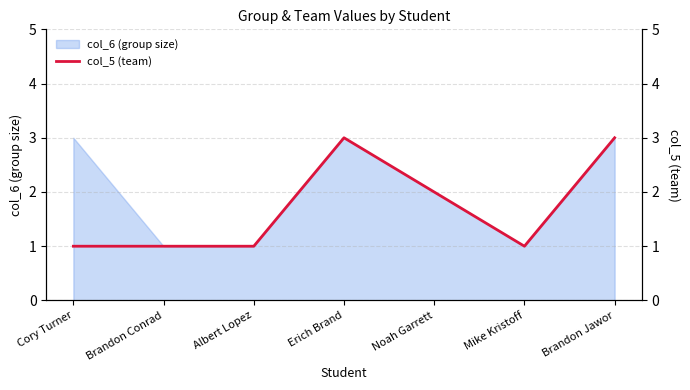

What is the label of the 7th point from the right?

Cory Turner